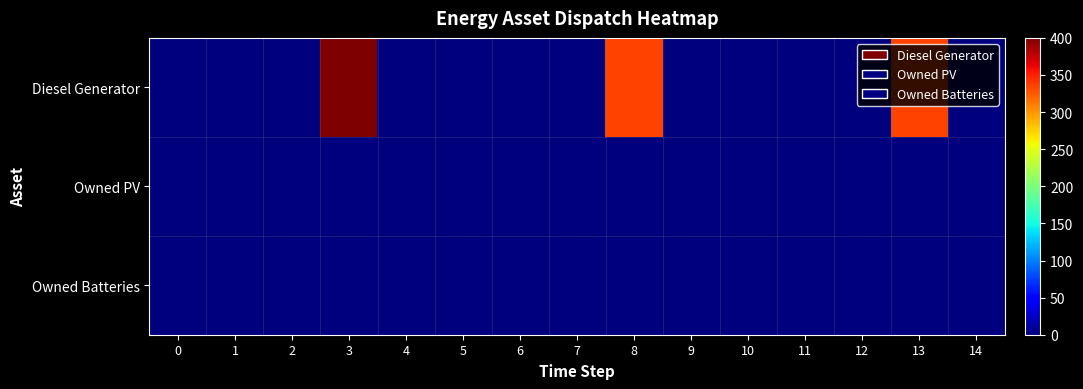

How many data points does each series have?

15